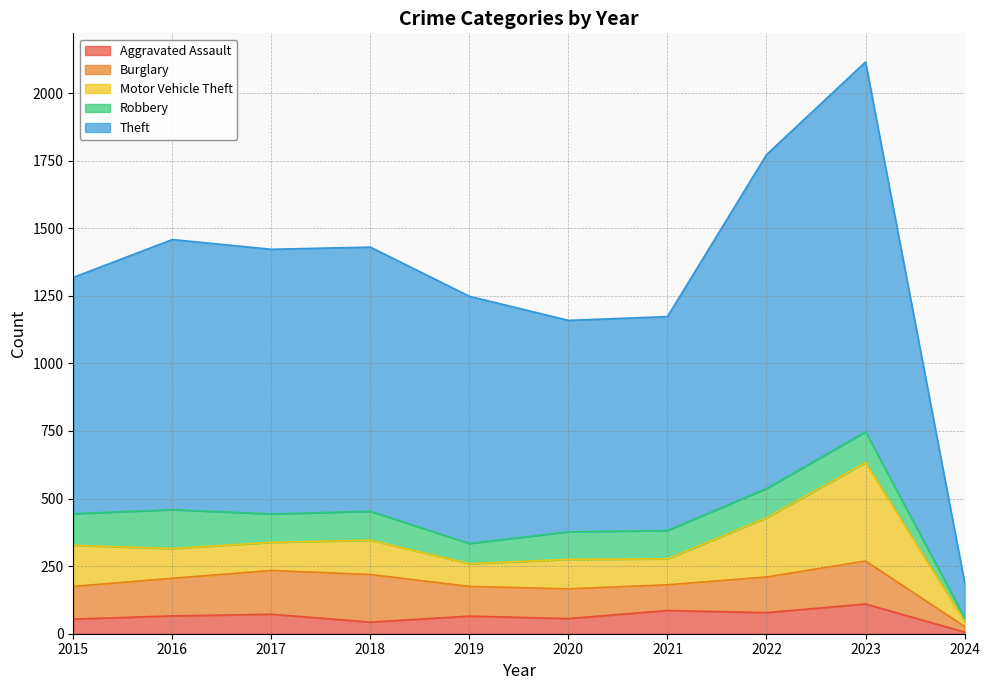

Which series has the largest total across all categories?

Theft